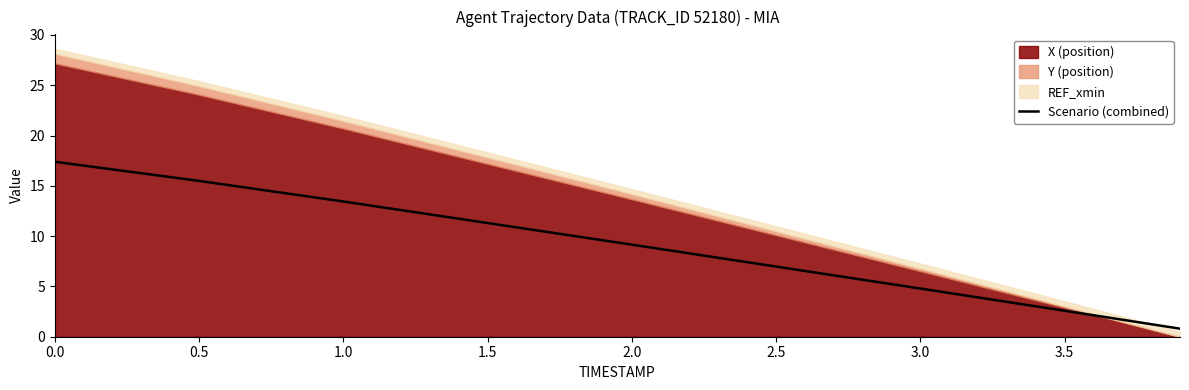

What position from the left is 1.5?

4